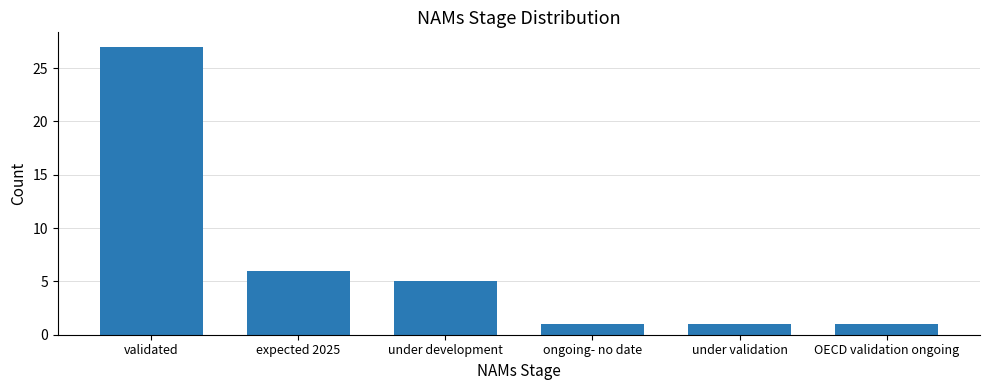

What is the smallest value displayed?

1